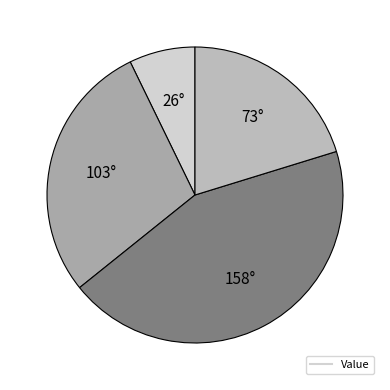

How many slices are in this pie chart?

4